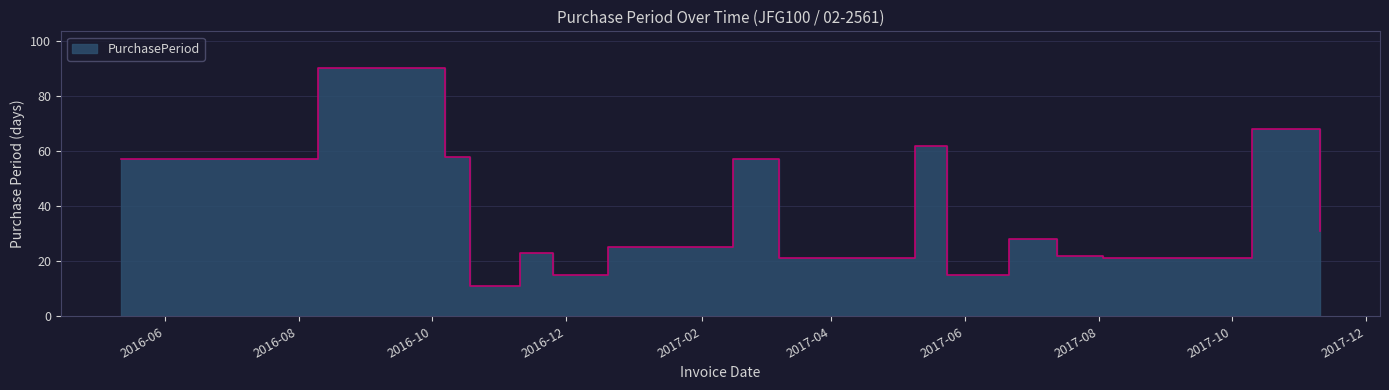

What is the sum of the values at 2017-03-08 and 2016-10-18?

32